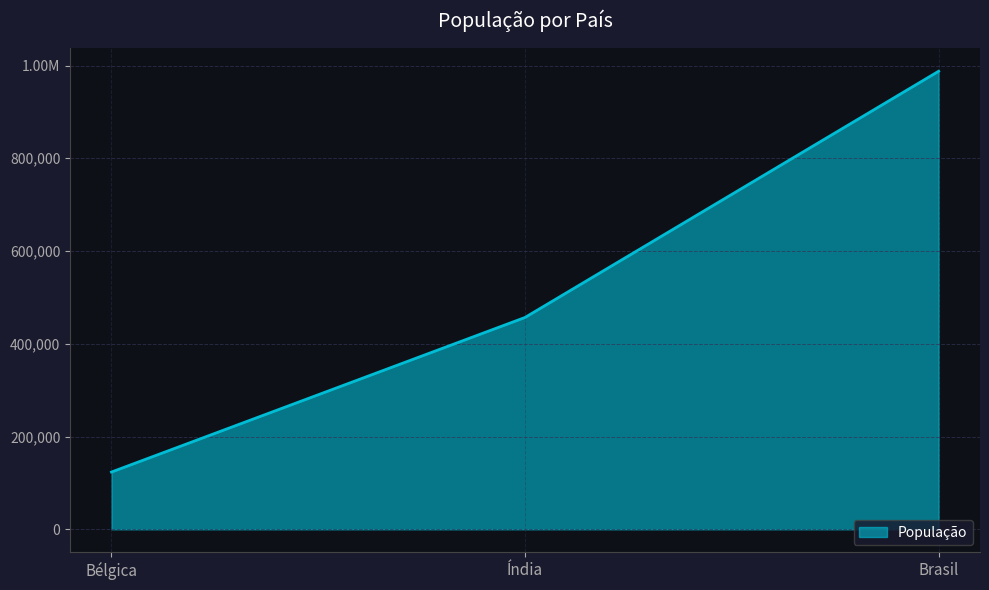

Does the chart have visible grid lines?

Yes